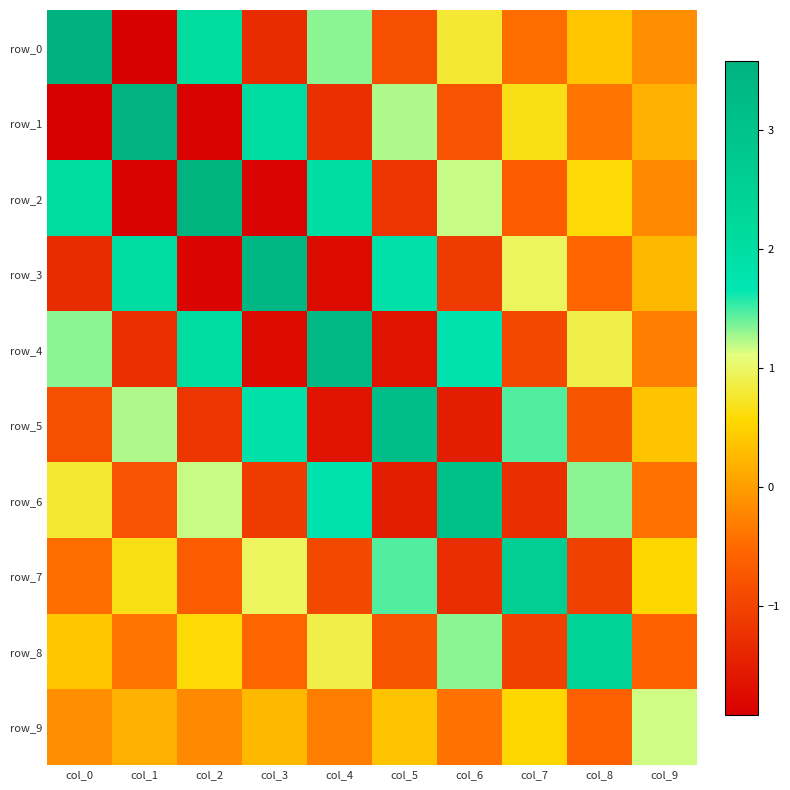

Which has a higher value, col_3 or col_5?

col_5